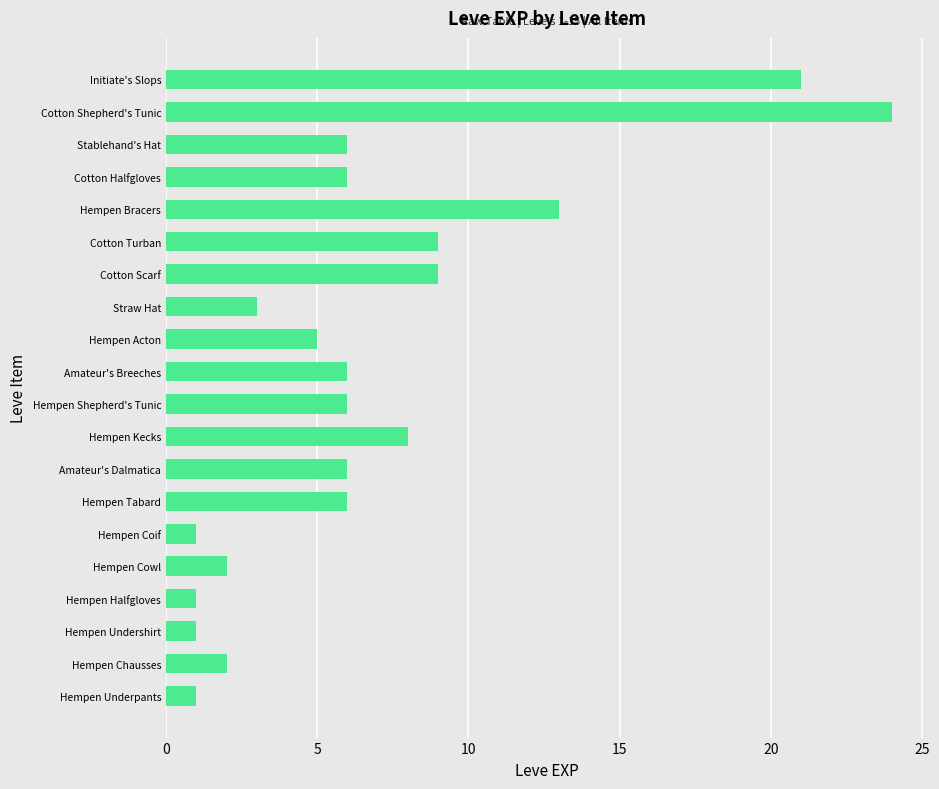

Reading bottom to top, transcribe all the data shown in this chart.

1	2	1	1	2	1	6	6	8	6	6	5	3	9	9	13	6	6	24	21